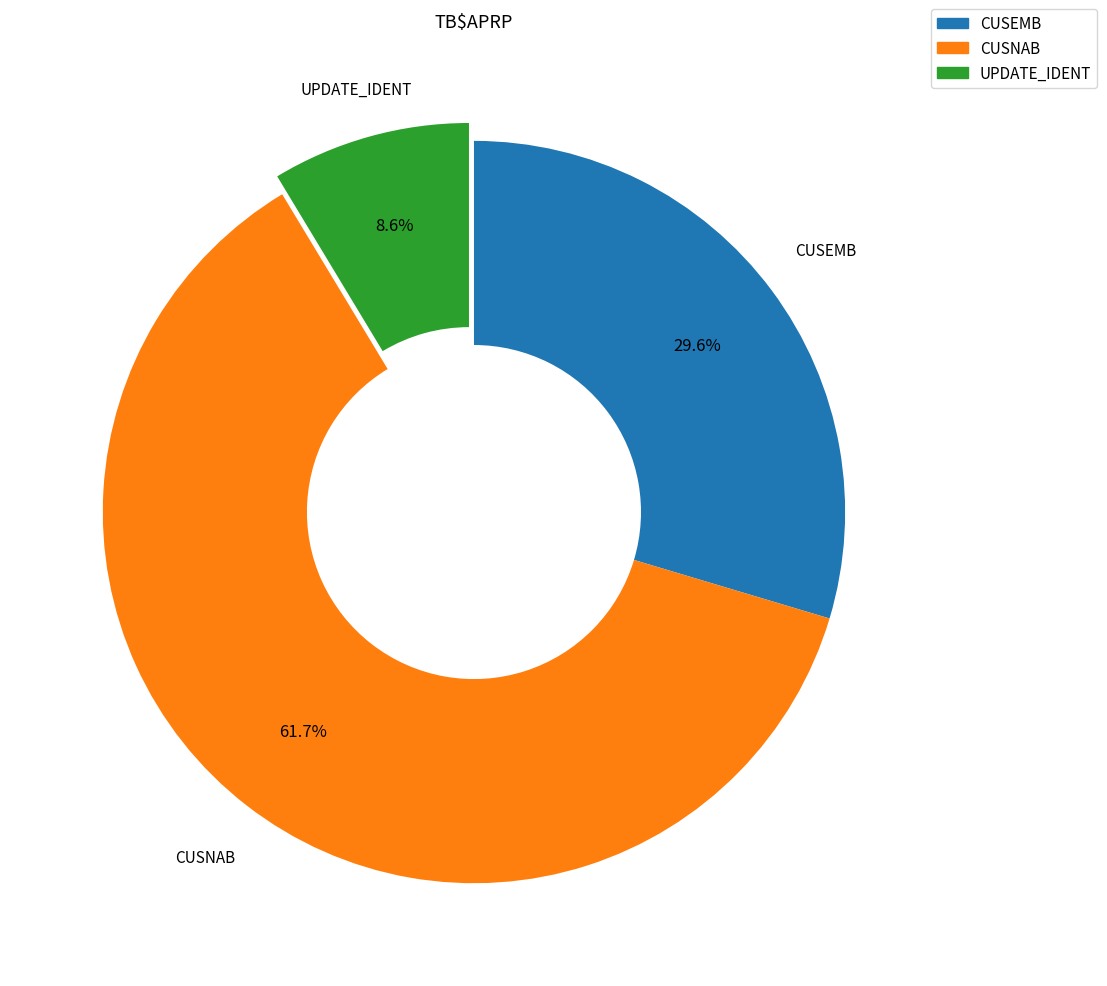

To the nearest percent, what percentage of the pie is UPDATE_IDENT?

9%